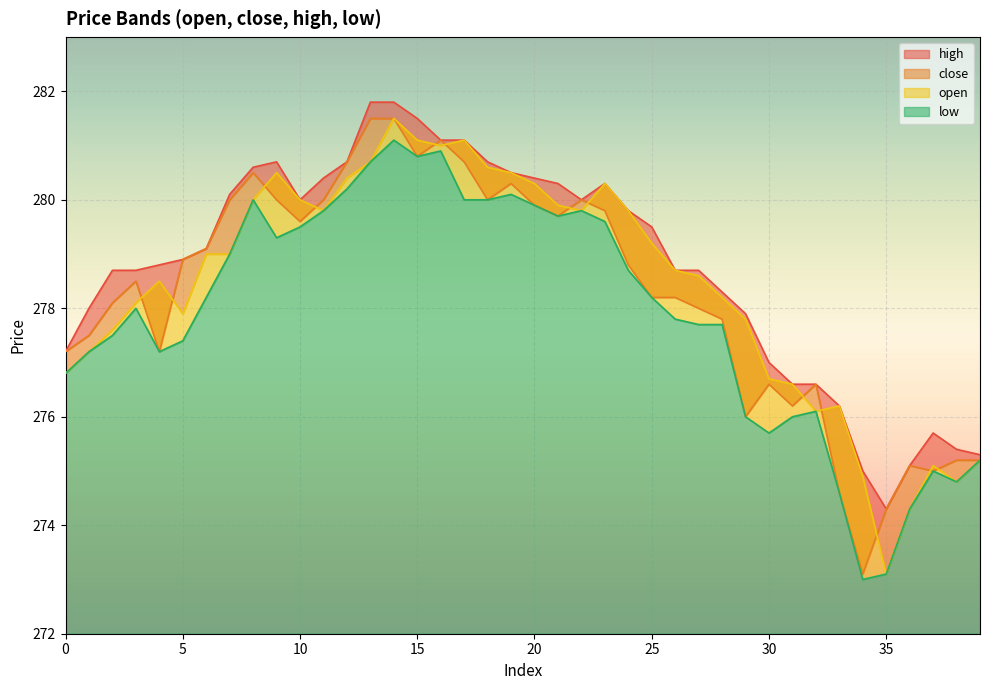

True or false: high and low cross at least once.

False